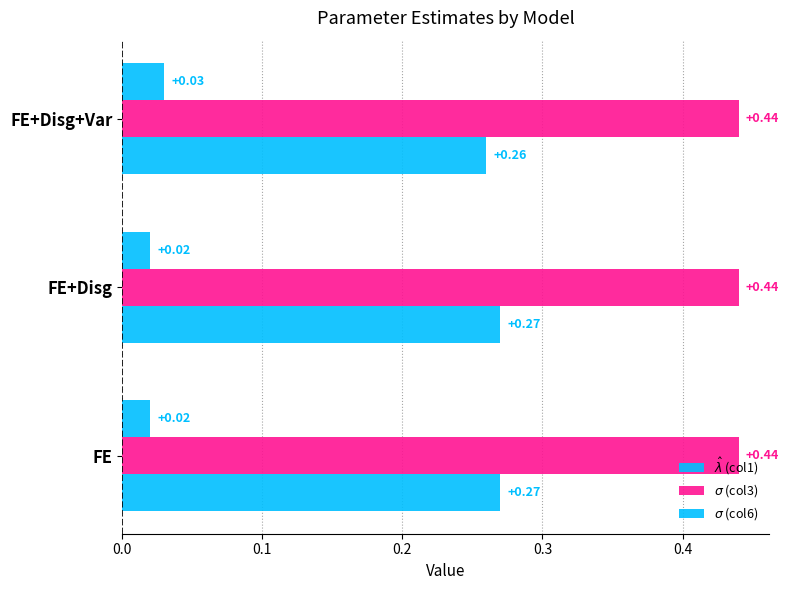

How many categories are shown in the chart?

3